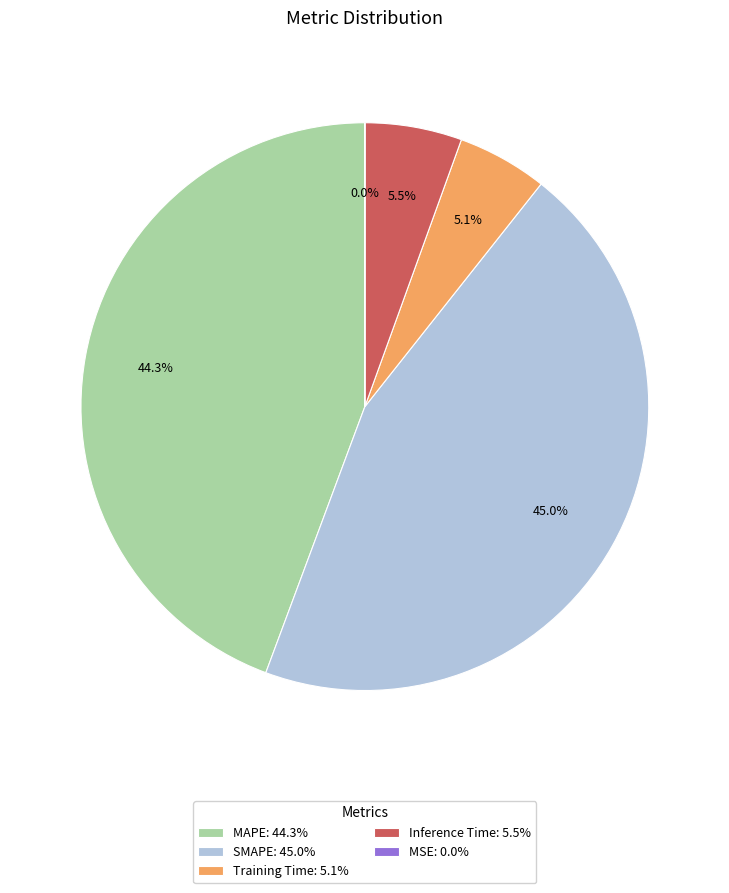

Between Inference Time and SMAPE, which is larger?

SMAPE